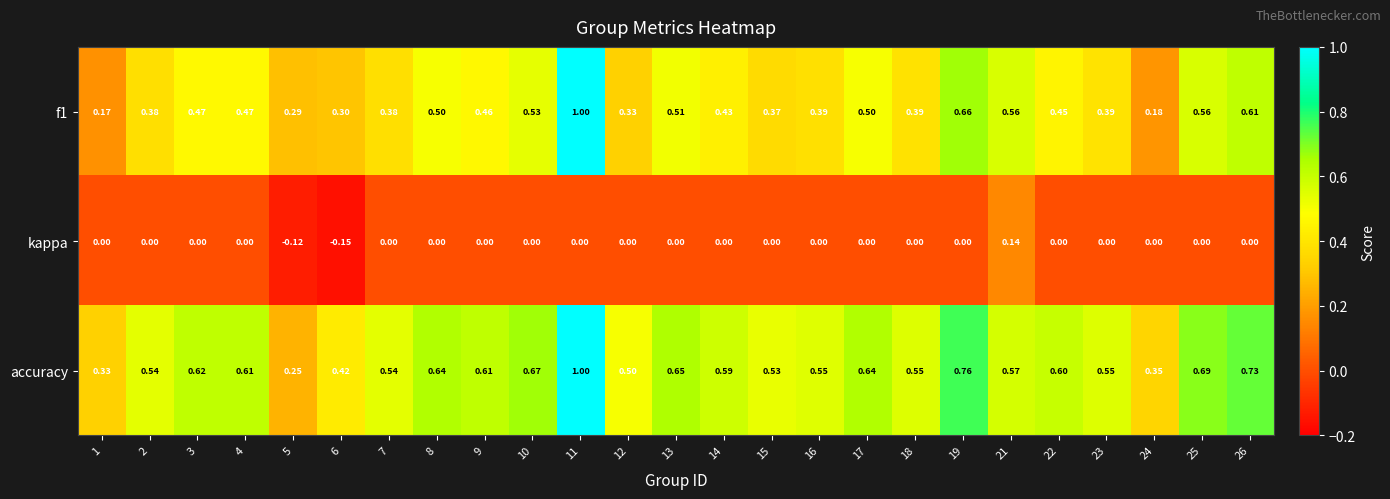

Is the value of accuracy at 7 greater than the value of f1 at 13?

Yes